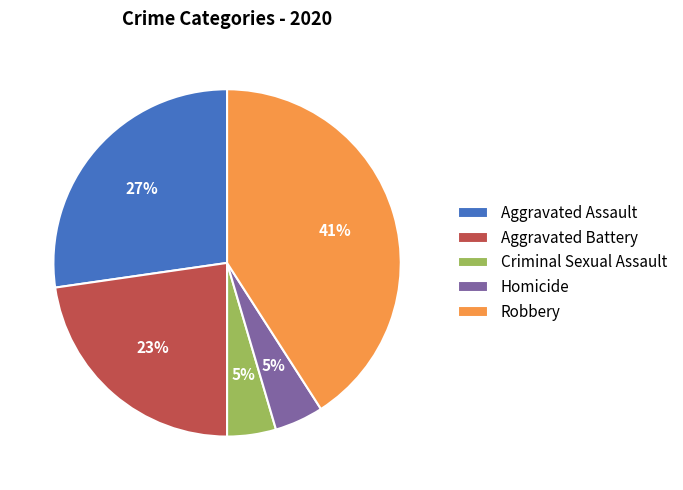

The Robbery slice represents 41% of the pie. True or false?

True